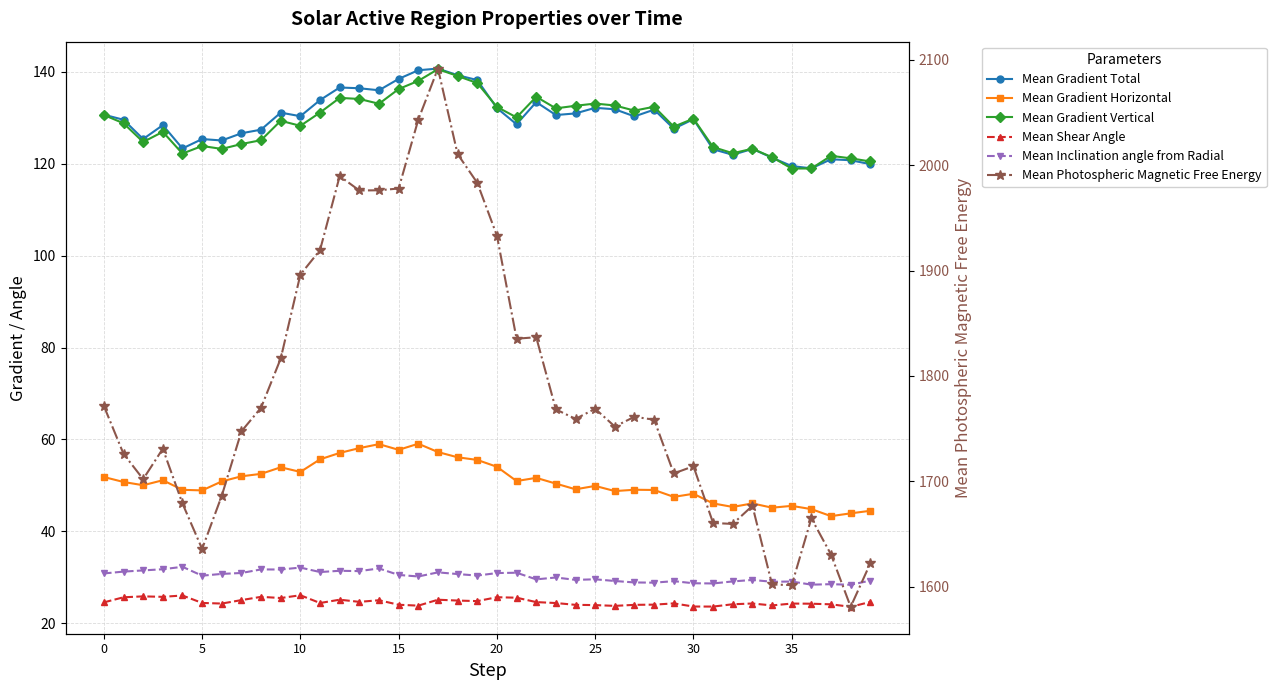

At which category is the sum across all series the highest?

17